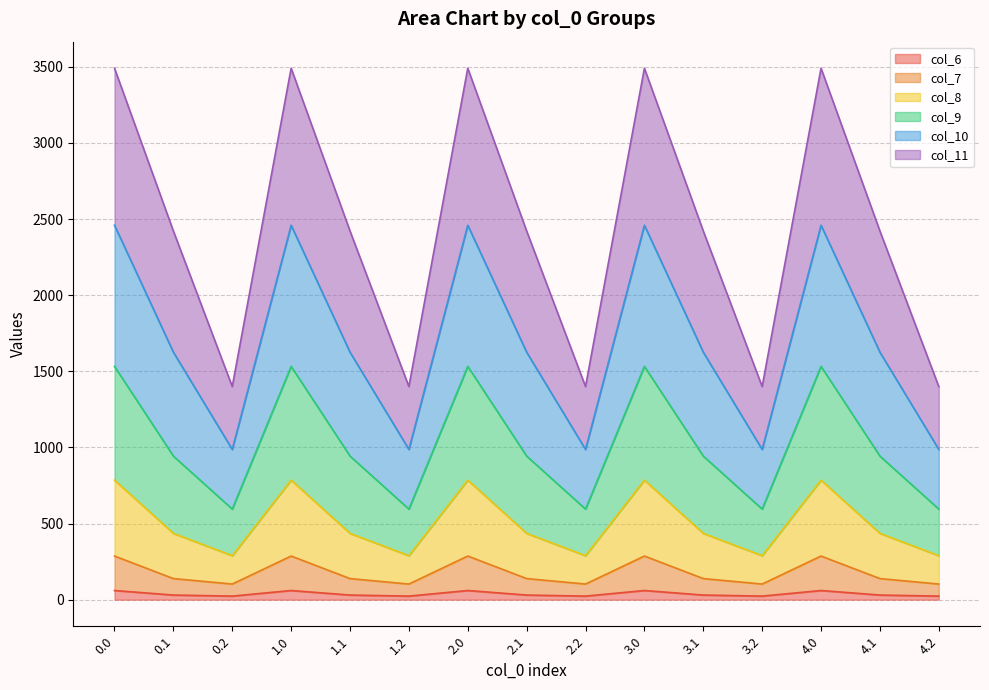

True or false: col_8 has a value of 1670.3 at 1.1.

False